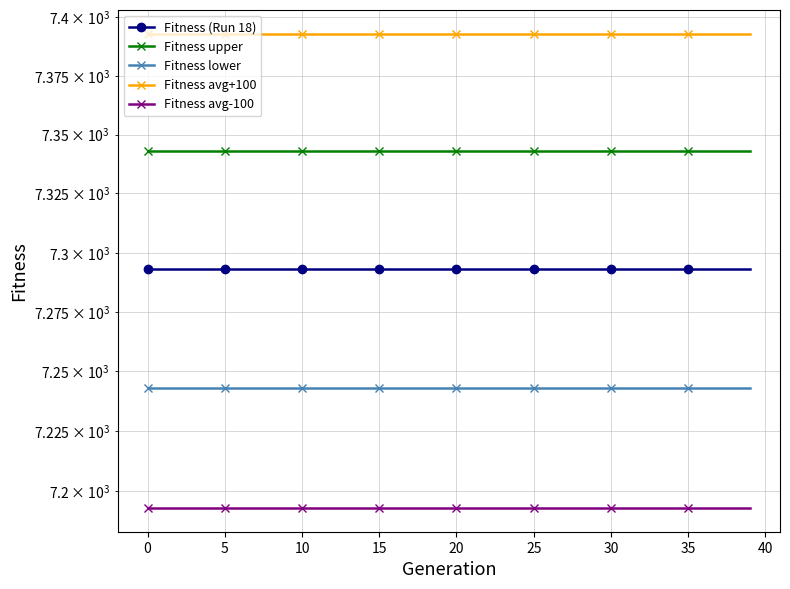

True or false: Fitness avg-100 has a value of 7193 at 25.

True